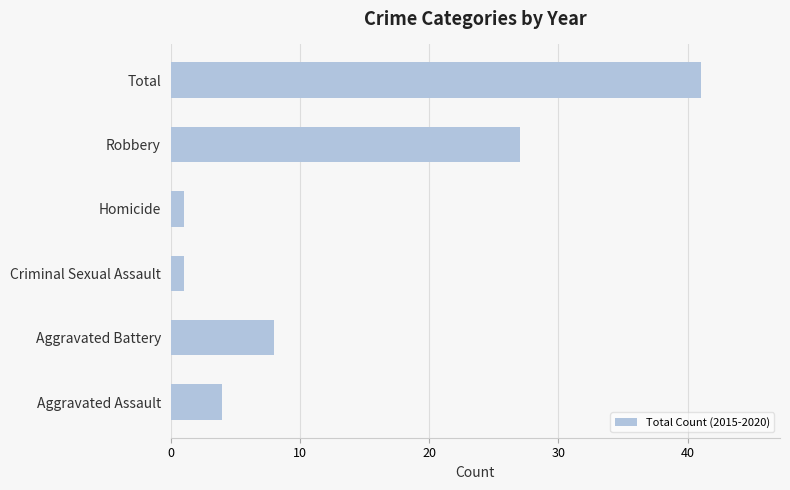

What is the minimum value shown in the chart?

1